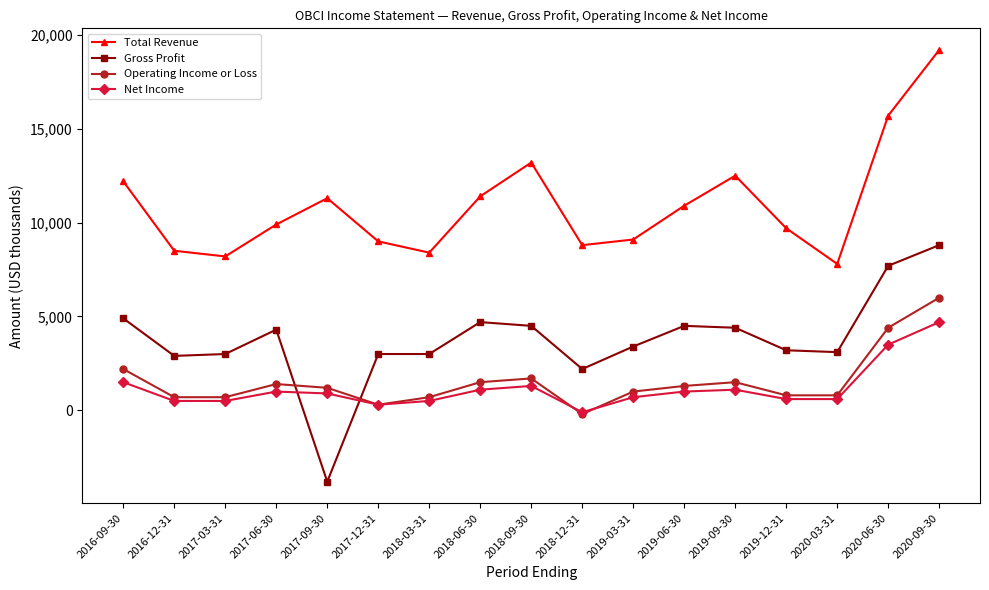

Which series changed the most between 2017-12-31 and 2020-09-30?

Total Revenue